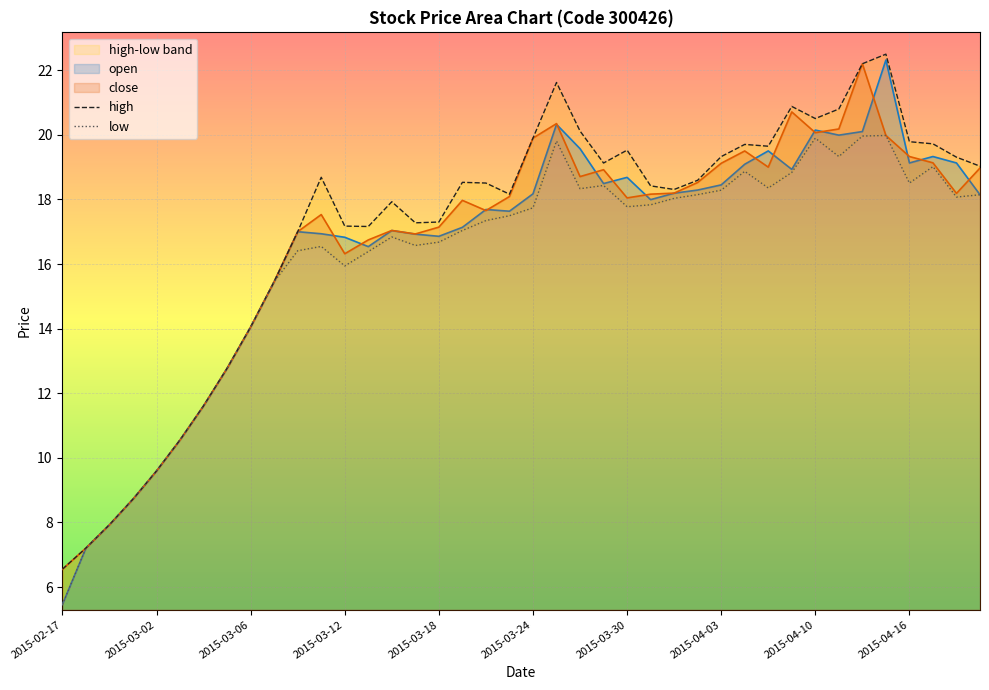

Which series has the widest spread of values?

high